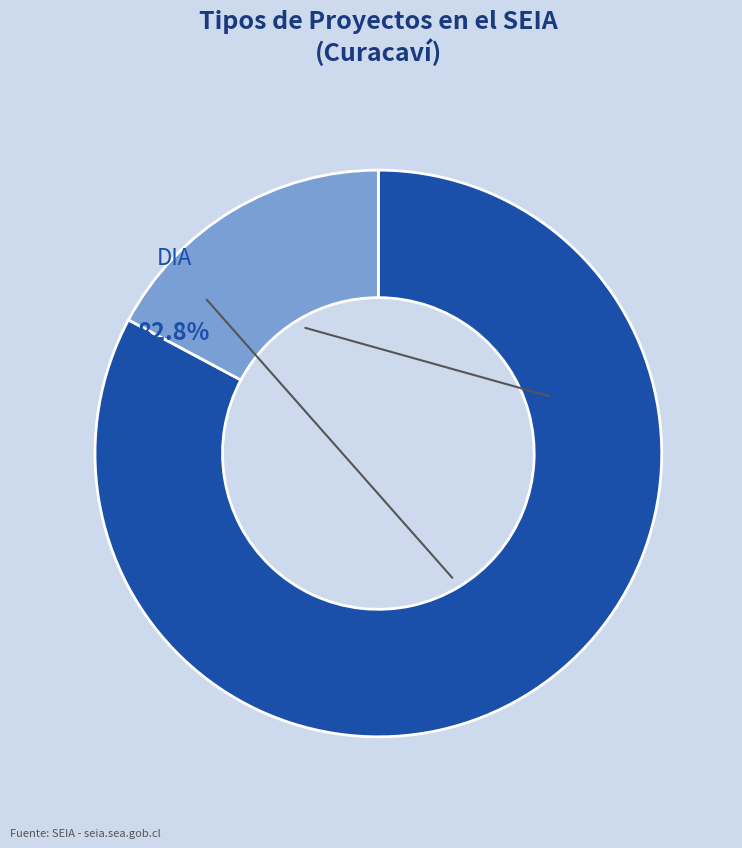

Rank the categories by value from highest to lowest.

DIA, EIA